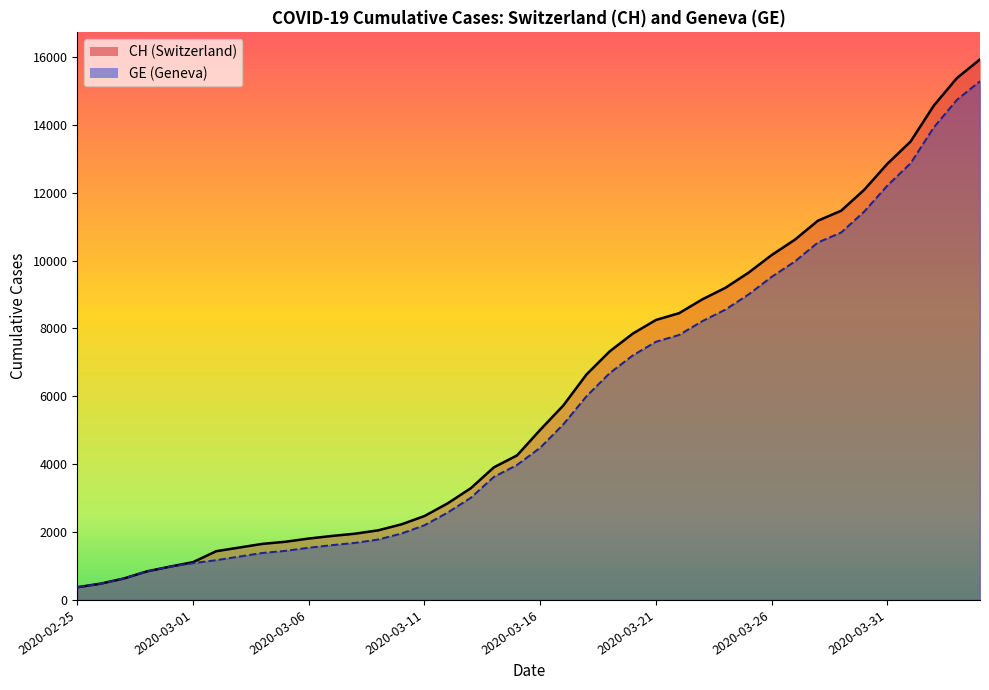

Reading right to left, what are all the values shown in this chart?

CH (line): 15926	15375	14561	13505	12852	12086	11467	11175	10613	10162	9642	9196	8855	8449	8249	7847	7323	6644	5731	5012	4259	3908	3291	2845	2472	2226	2051	1952	1885	1809	1715	1652	1544	1436	1113	981	840	630	479	375
GE (line): 15284	14733	13919	12863	12210	11444	10825	10533	9971	9520	9000	8554	8213	7807	7607	7205	6681	6002	5174	4485	3978	3627	3010	2574	2201	1955	1780	1681	1614	1538	1447	1384	1278	1171	1083	981	840	630	479	375